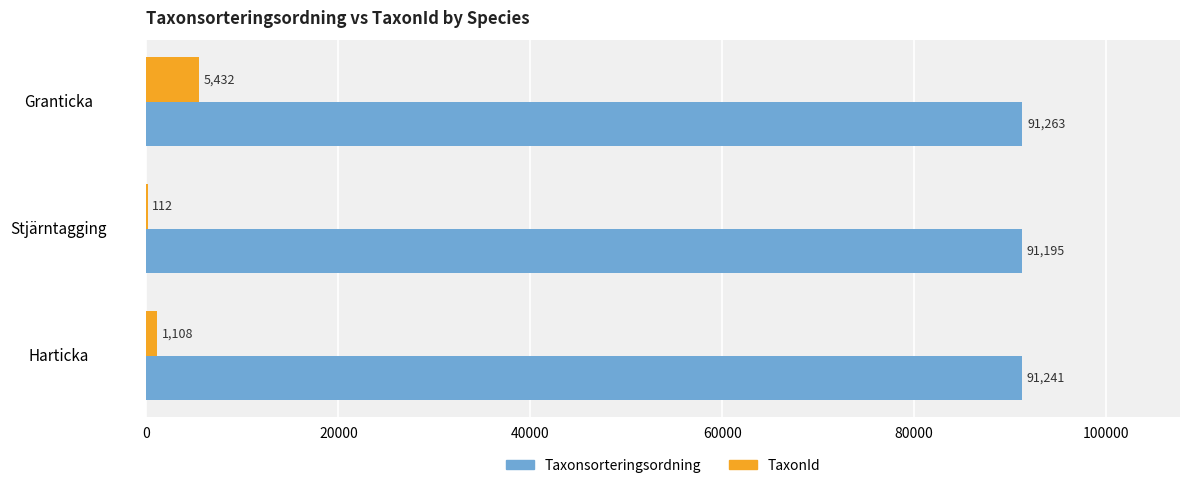

At which label is TaxonId closest to 2772?

Harticka